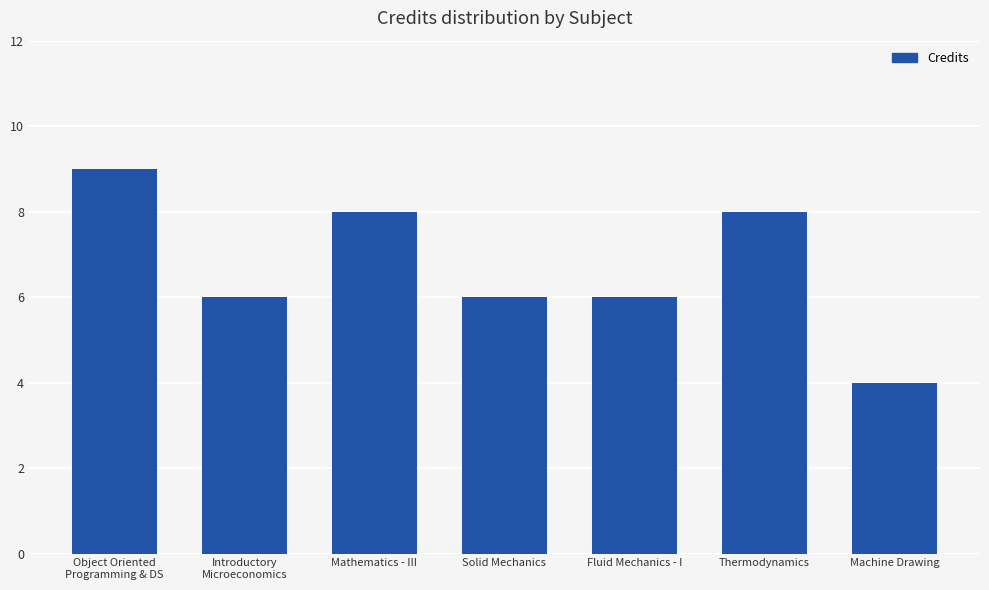

Which category has the highest value across all series?

Object Oriented
Programming & DS